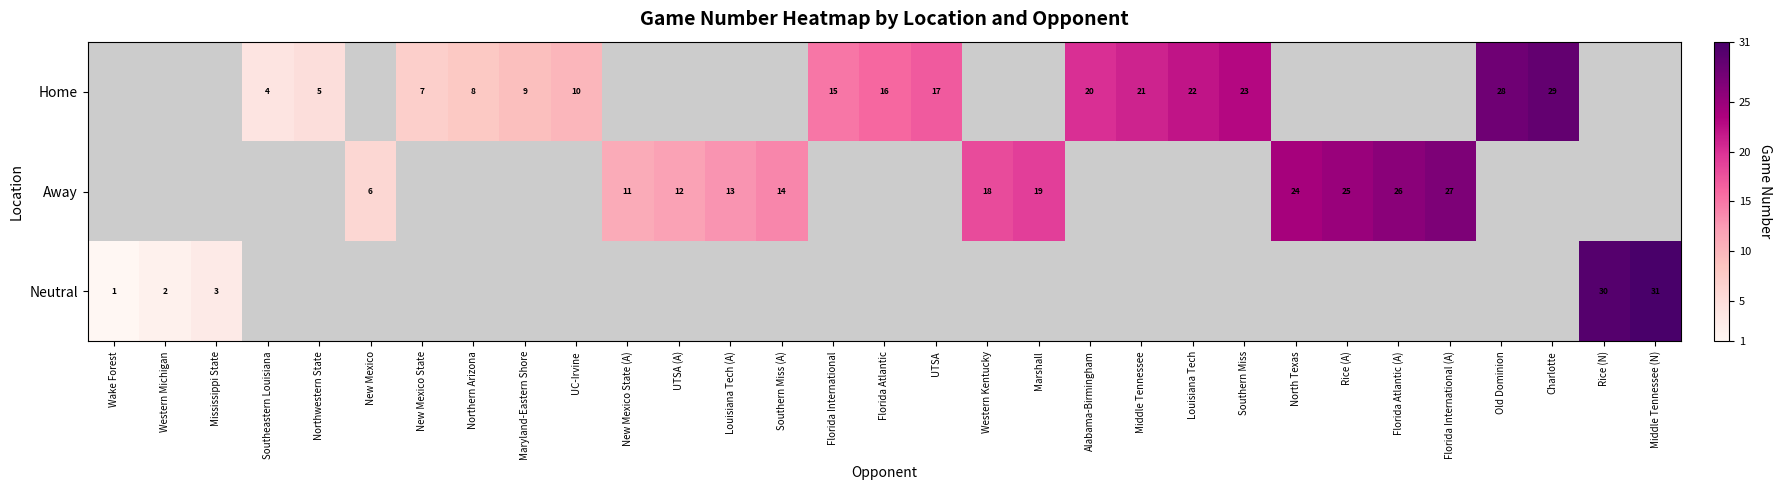

The value of Away at North Texas is 24. True or false?

True